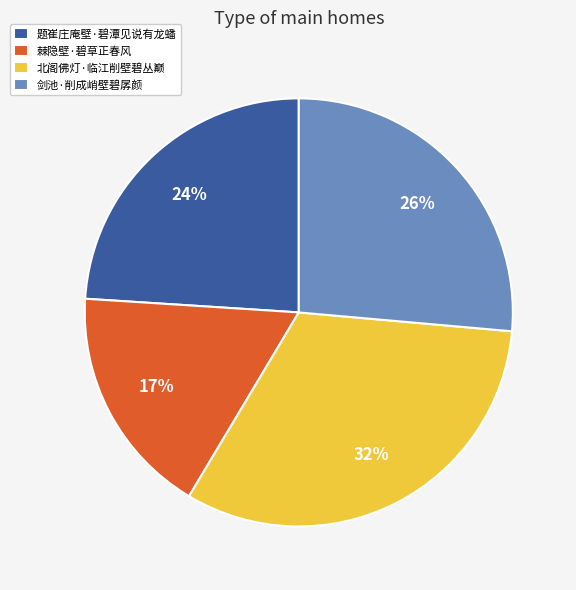

Rank the categories by value from lowest to highest.

棘隐壁·碧草正春风, 题崔庄庵壁·碧潭见说有龙蟠, 剑池·削成峭壁碧孱颜, 北阁佛灯·临江削壁碧丛巅